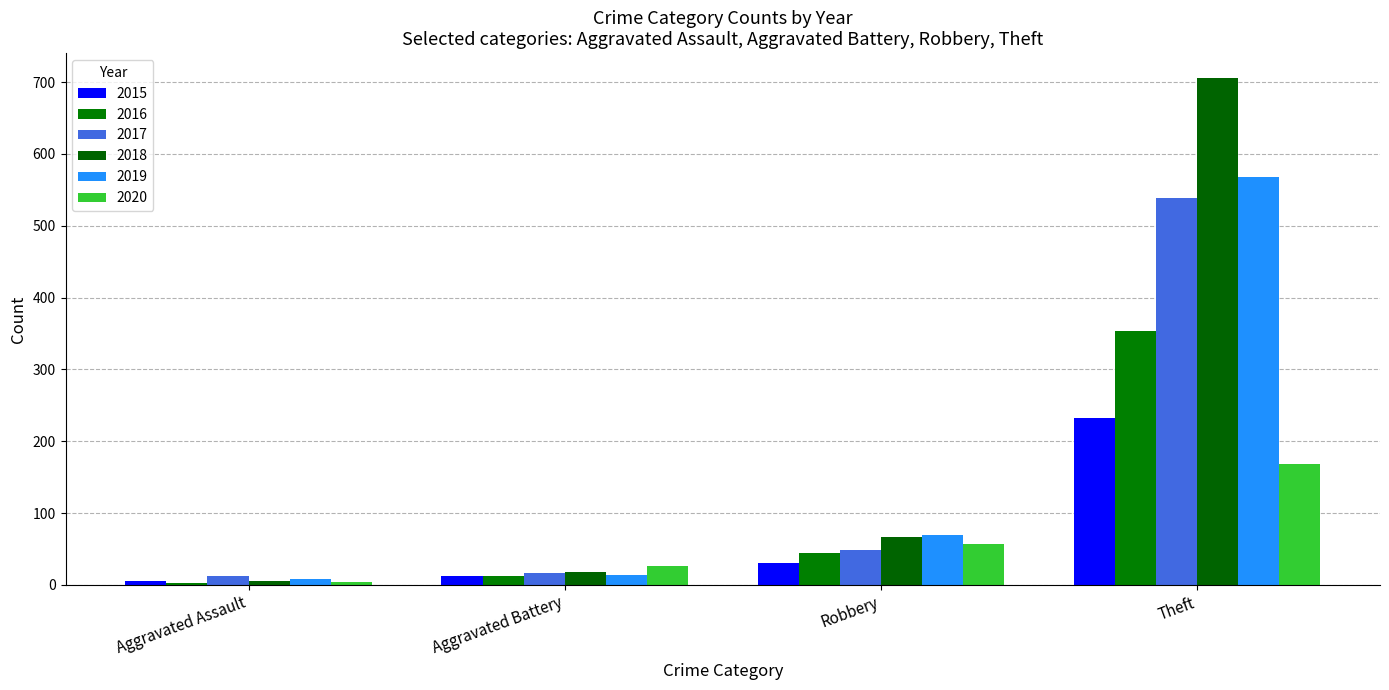

Rank the series by their maximum value, from lowest to highest.

2020, 2015, 2016, 2017, 2019, 2018